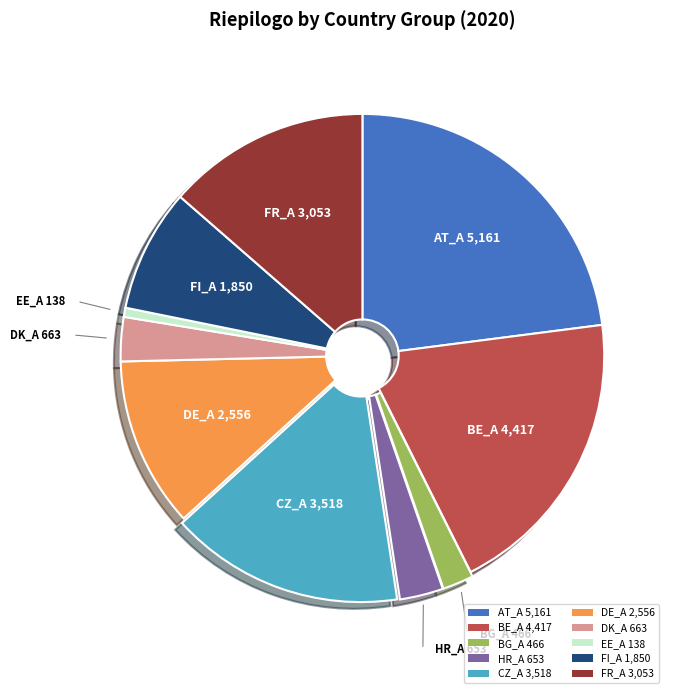

Between DE_A and FI_A, which is larger?

DE_A